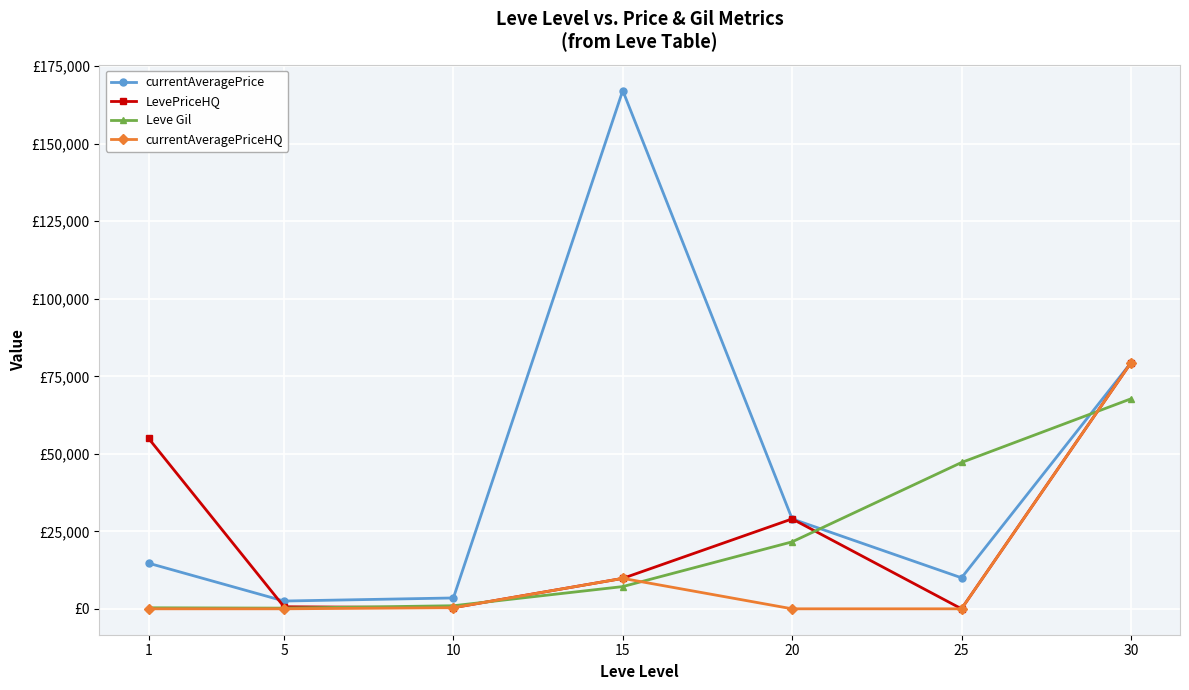

Reading right to left, transcribe all the data shown in this chart.

currentAveragePrice: 30=79330	25=10000	20=29000	15=167166	10=3500	5=2507	1=14721
LevePriceHQ: 30=79330	25=0	20=29000	15=9818	10=361	5=662	1=55000
Leve Gil: 30=67730	25=47200	20=21600	15=7170	10=990	5=220	1=330
currentAveragePriceHQ: 30=79330	25=0	20=0	15=9818	10=361	5=0	1=0